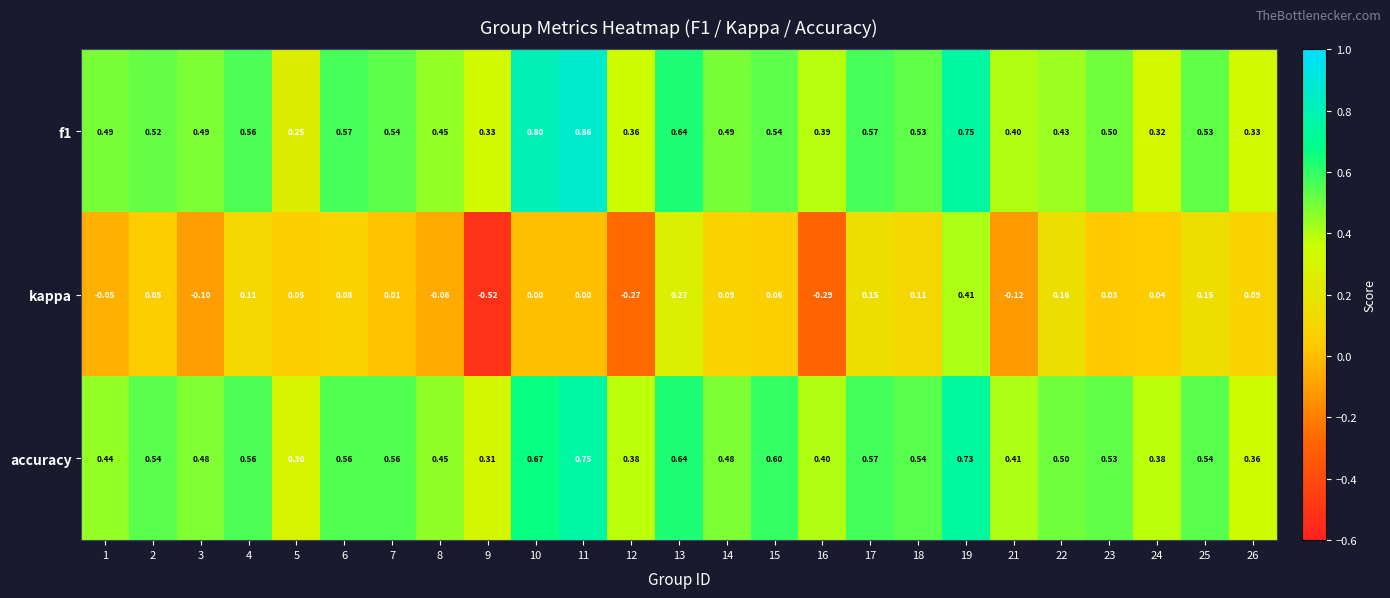

Which category has the lowest value across all series?

9